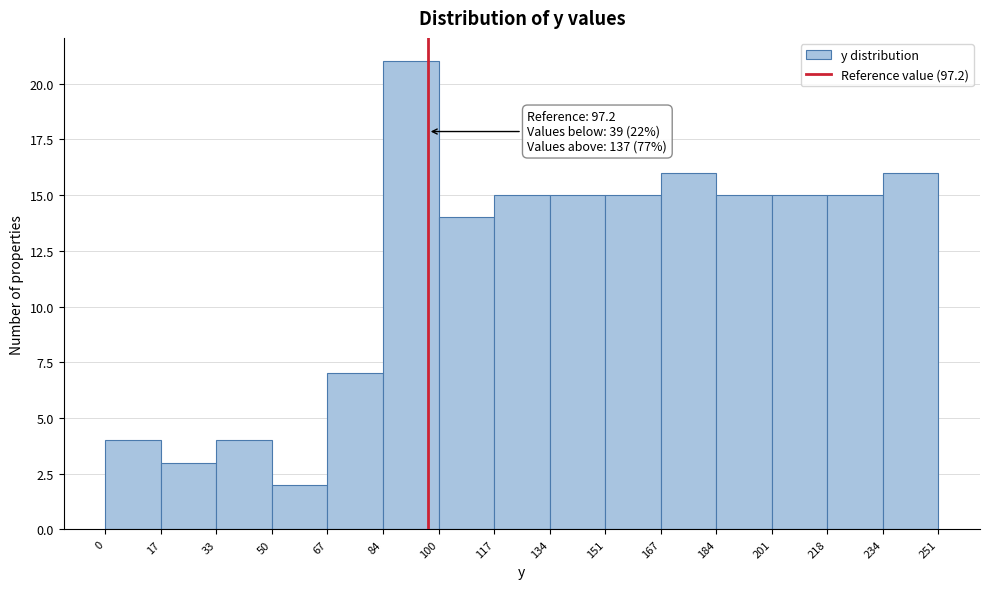

Over which range of the x-axis is the bar tallest?

84 to 100